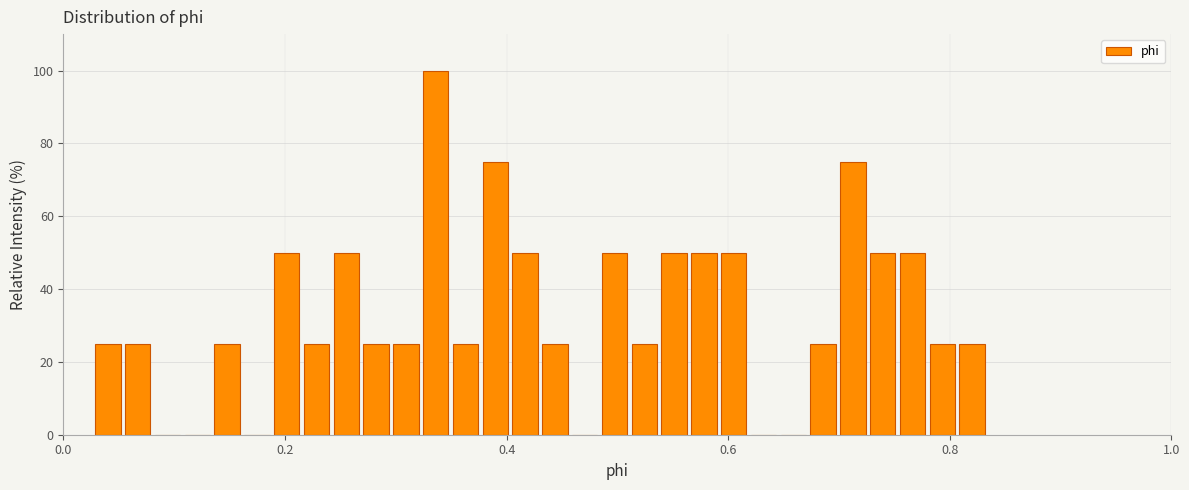

Around what value on the x-axis is the tallest bar? Give the approximate position of its centre, as read against the axis.

0.34